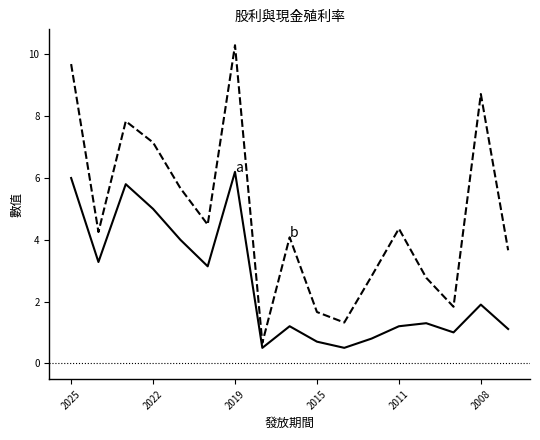

What is the greatest value displayed?

10.3